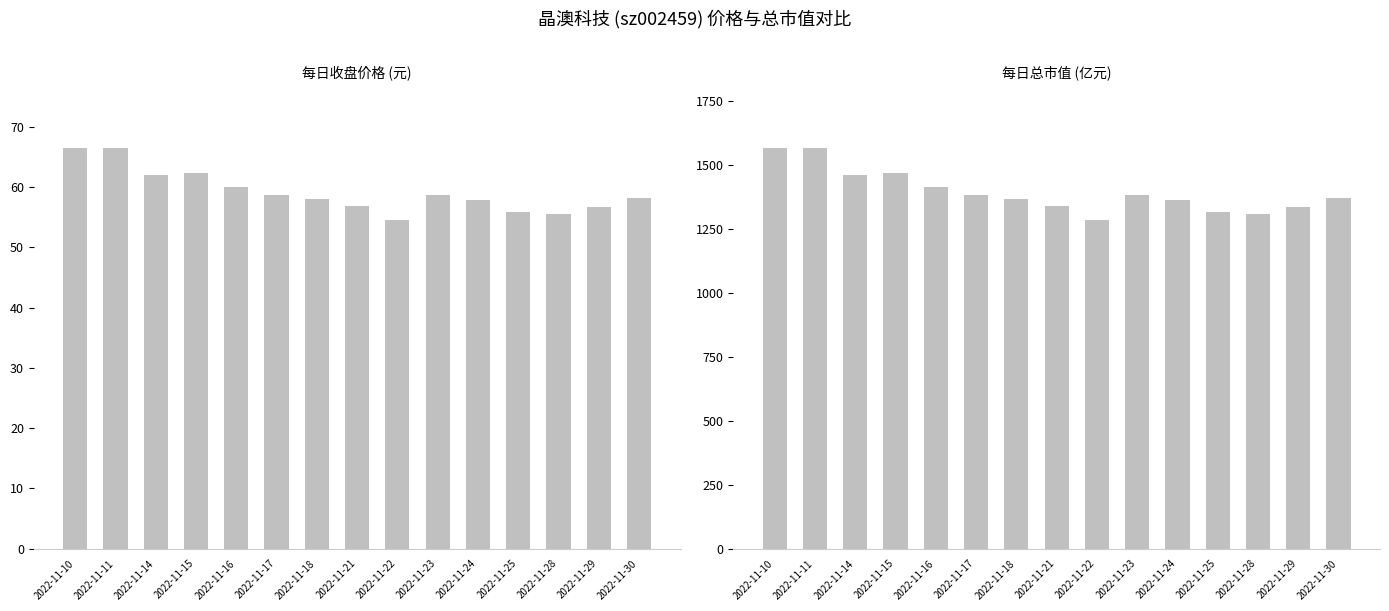

What is the sum of the 总市值(亿元) values at 2022-11-22 and 2022-11-24?

2649.8